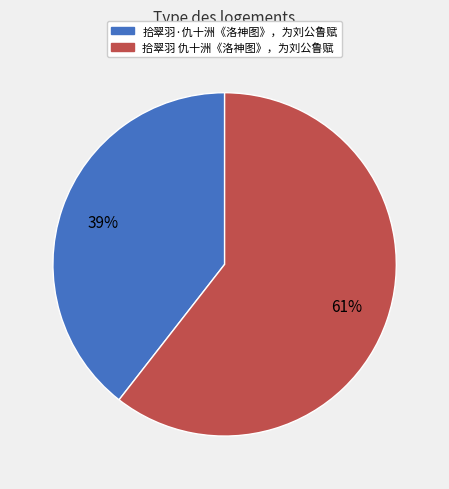

To the nearest percent, what percentage of the pie is 拾翠羽 仇十洲《洛神图》，为刘公鲁赋?

61%